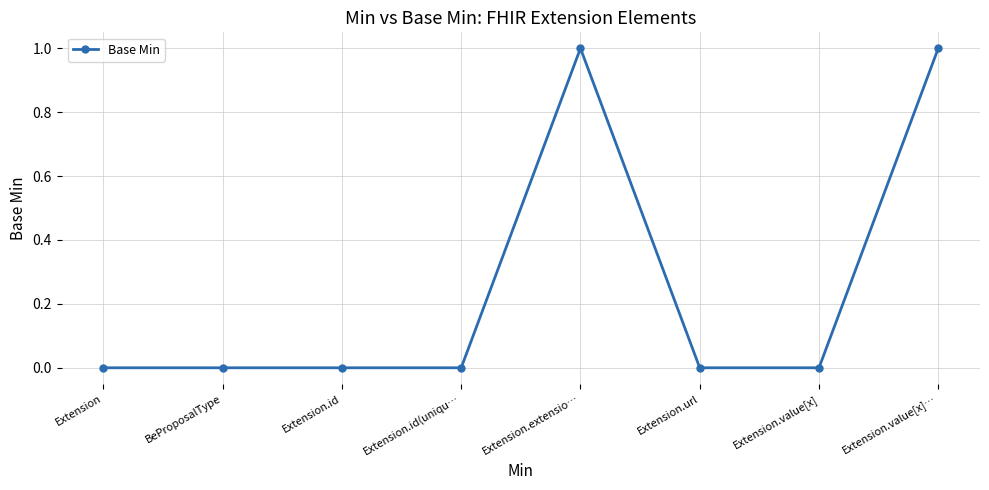

What position from the right is Extension.id?

6